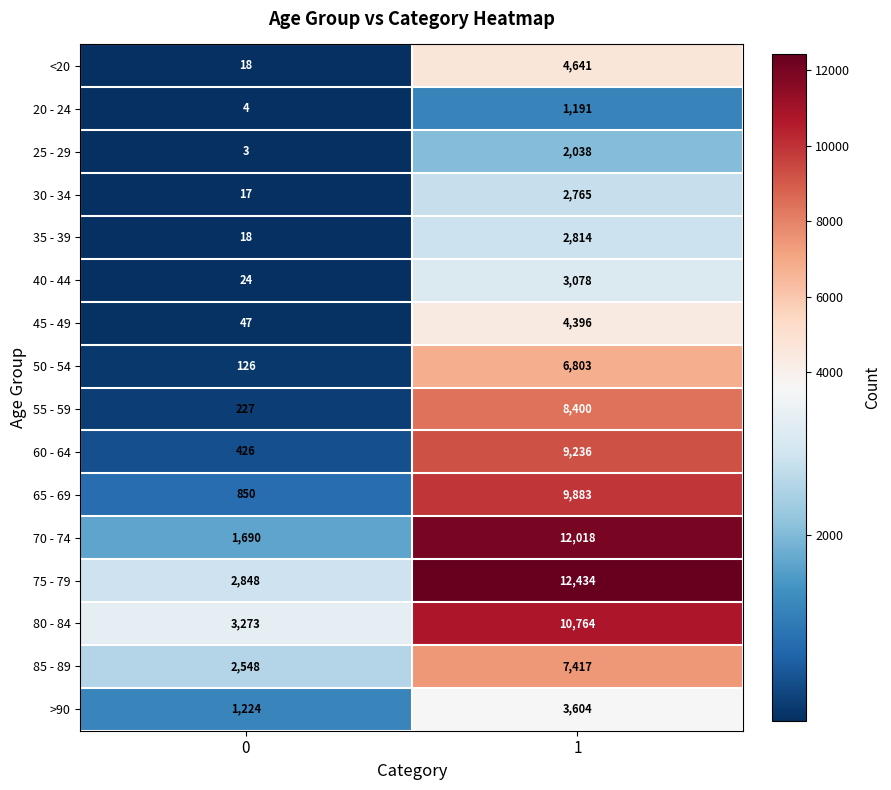

What is the sum of all 40 - 44 values?

3102